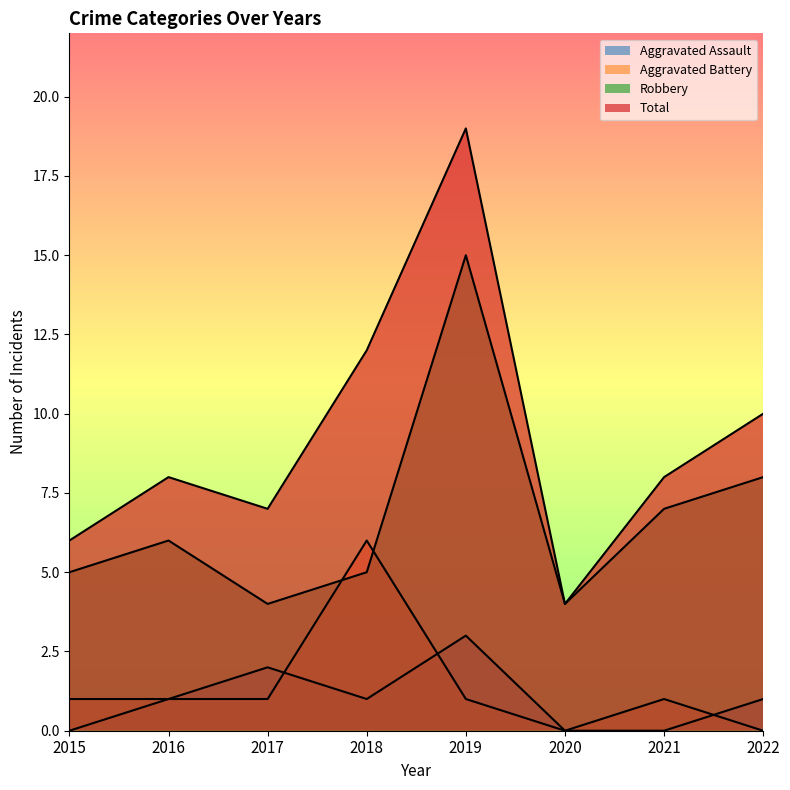

True or false: Aggravated Assault and Robbery cross at least once.

False